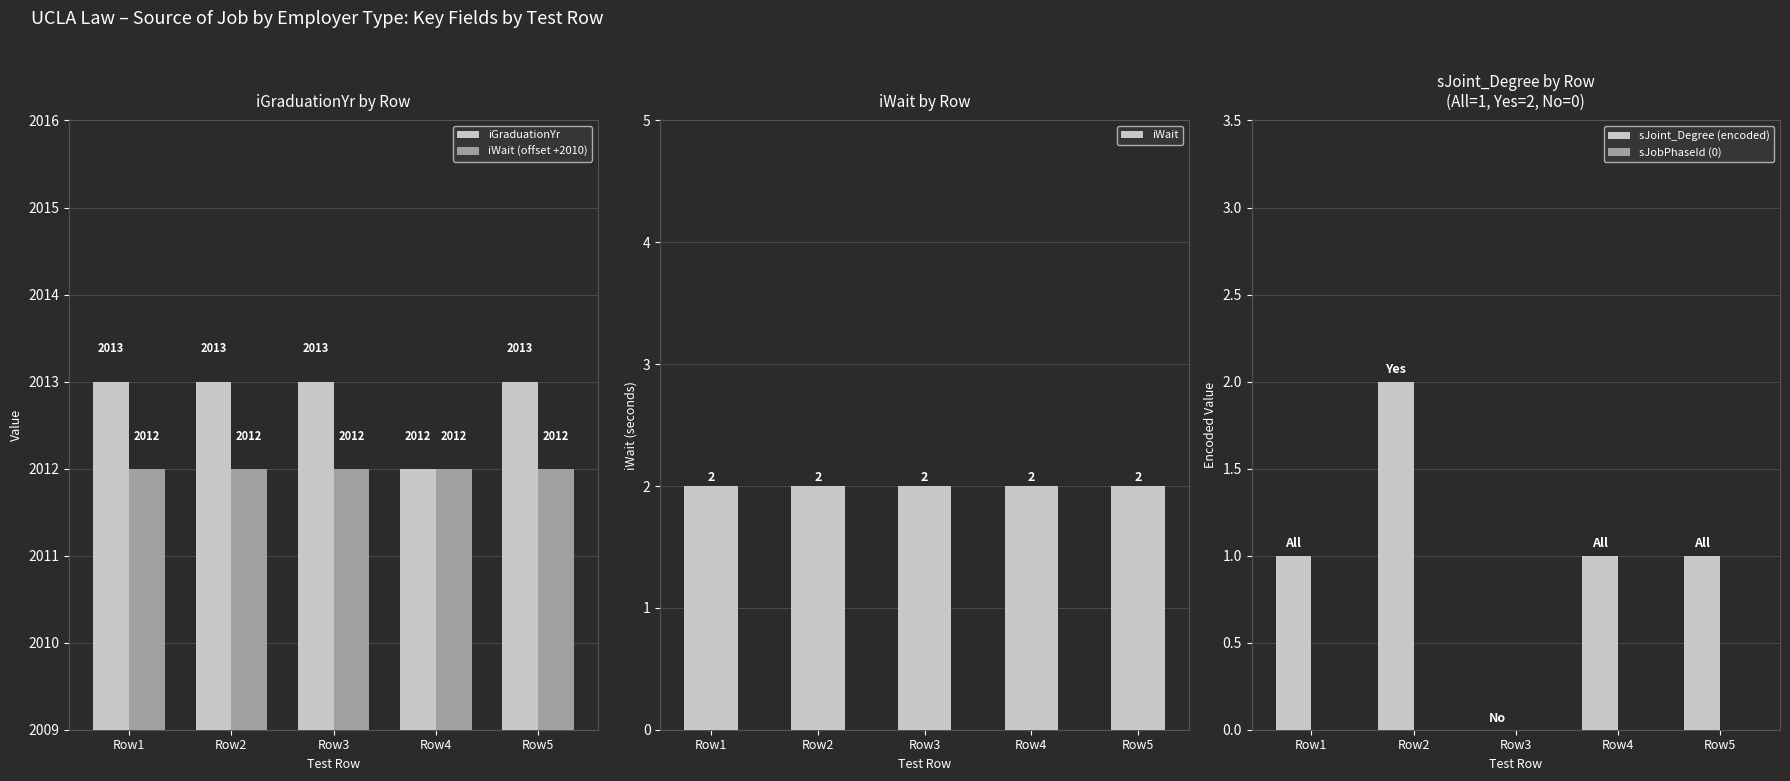

How many categories are shown in the chart?

5